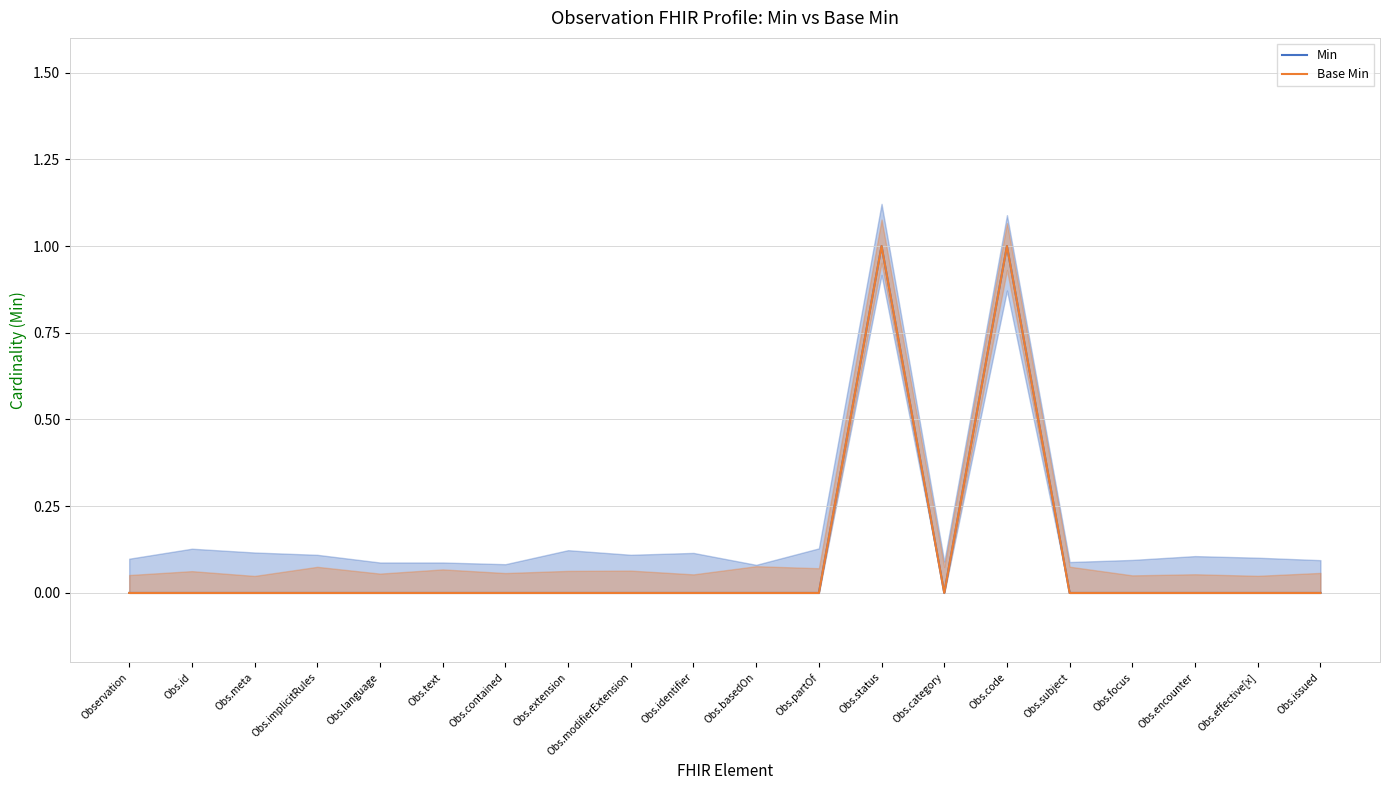

True or false: Min and Base Min cross at least once.

False